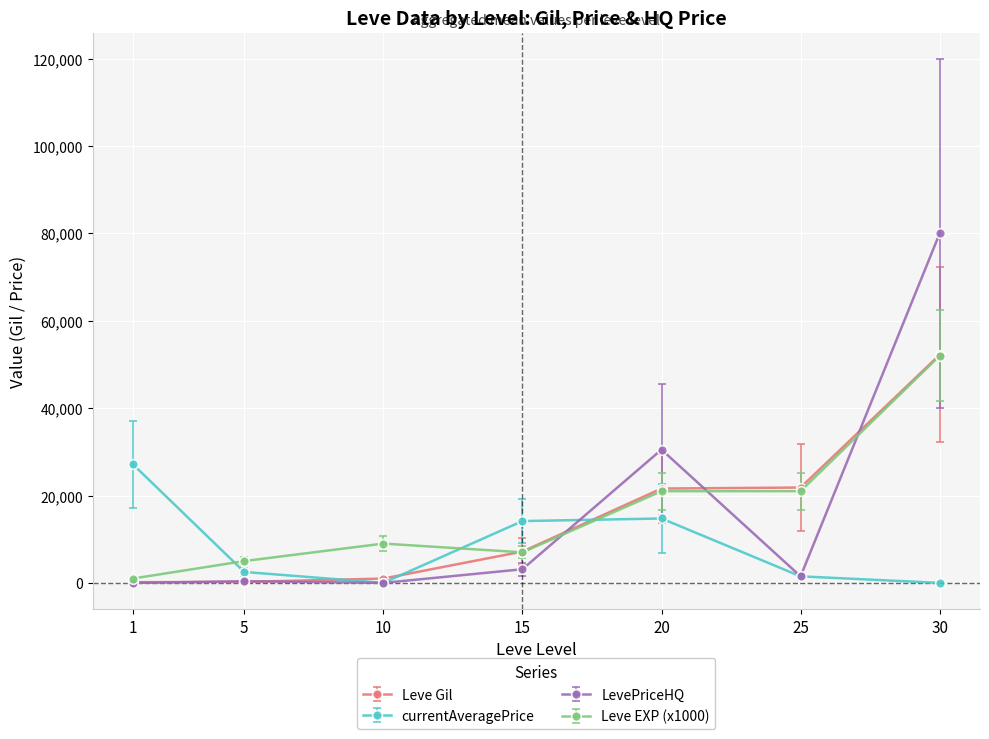

At how many categories does at least one series exceed 41393?

1